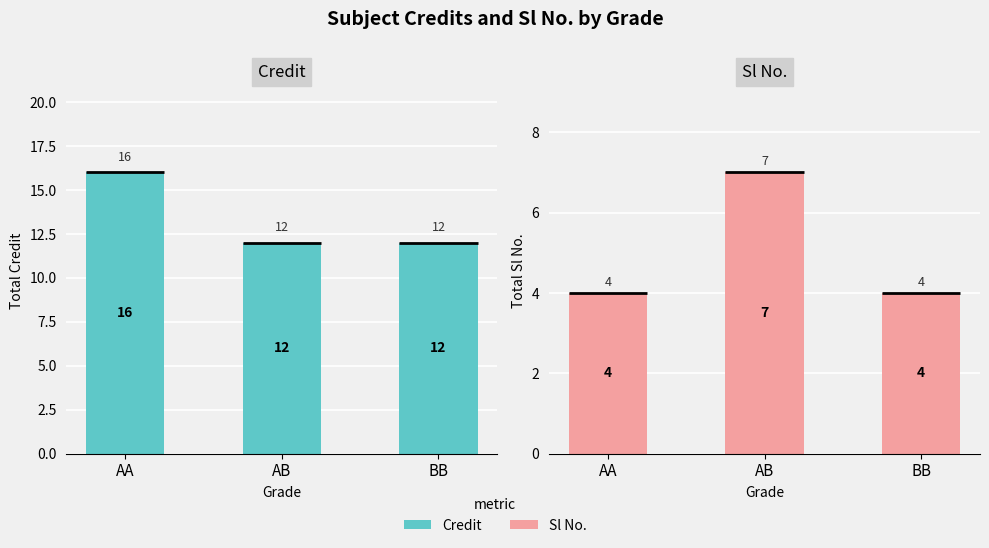

Reading left to right, list all the values displayed in this chart.

Credit: AA=16	AB=12	BB=12
Sl No.: AA=4	AB=7	BB=4